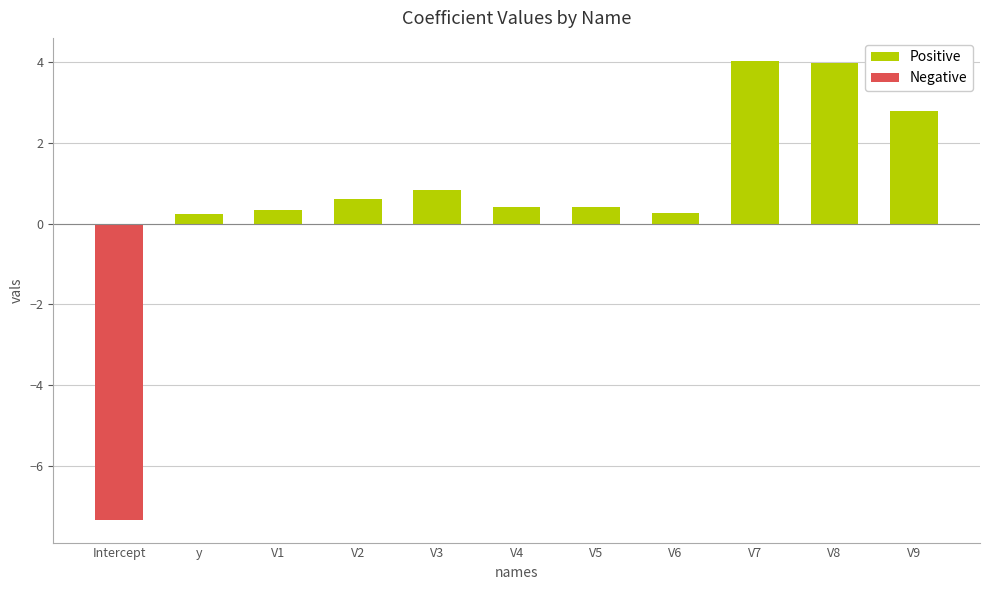

How many values are below 0?

1